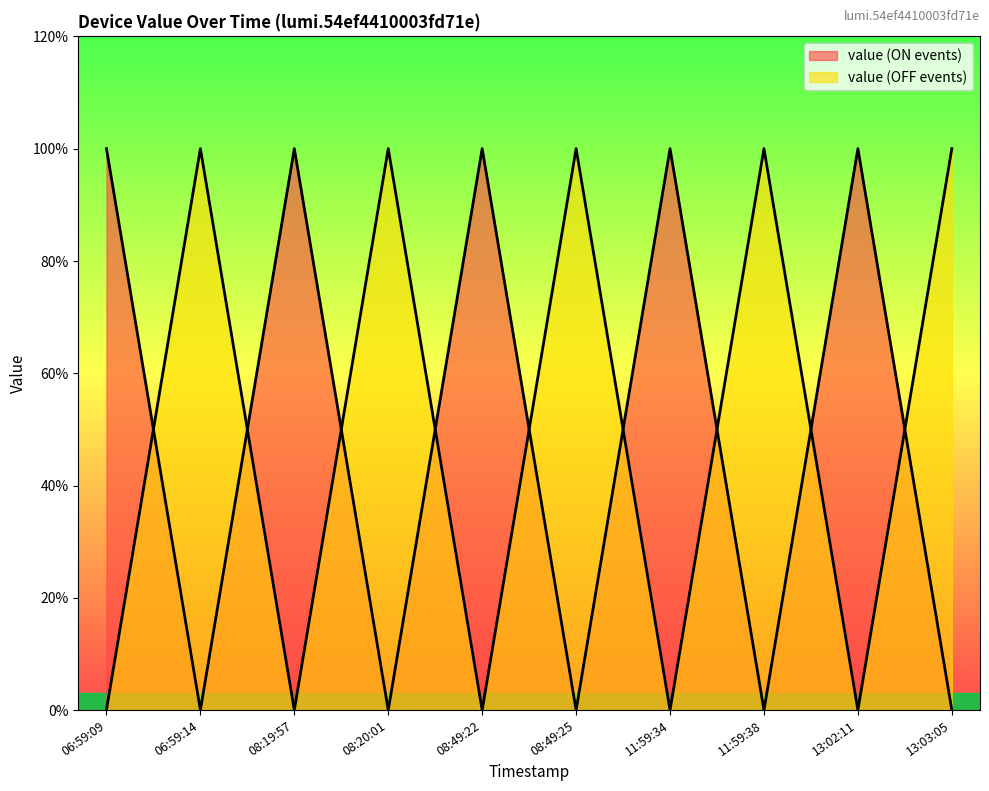

Does the chart display data point markers on the line(s)?

No